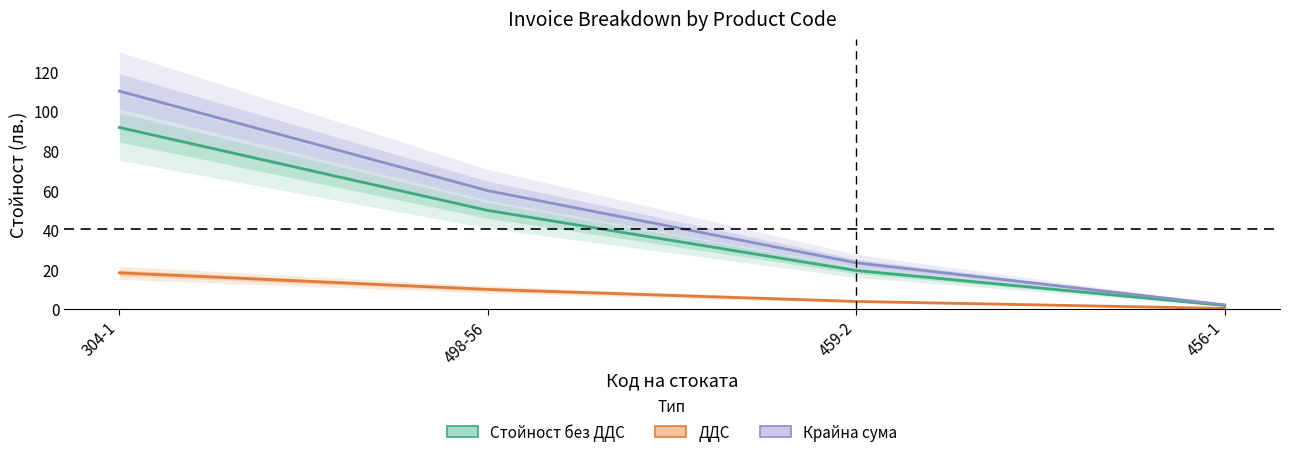

Reading left to right, what are all the values shown in this chart?

Стойност без ДДС: 91.7	49.8	19.5	1.8
ДДС: 18.3	10.0	3.9	0.4
Крайна сума: 110.0	59.8	23.4	2.2